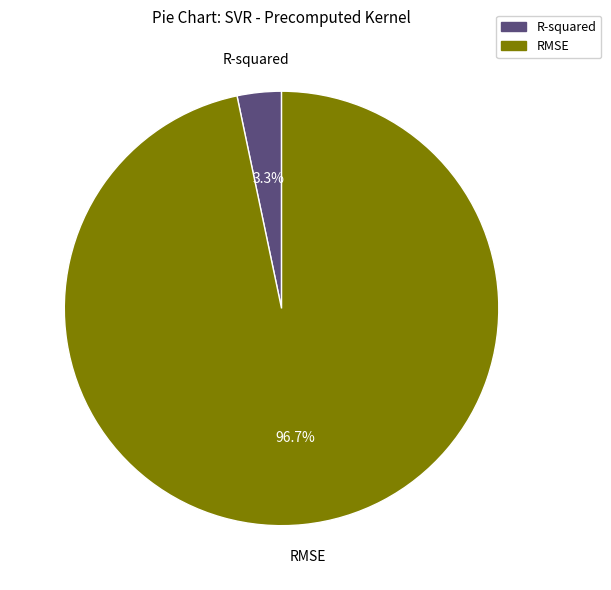

Rank the categories by value from lowest to highest.

R-squared, RMSE